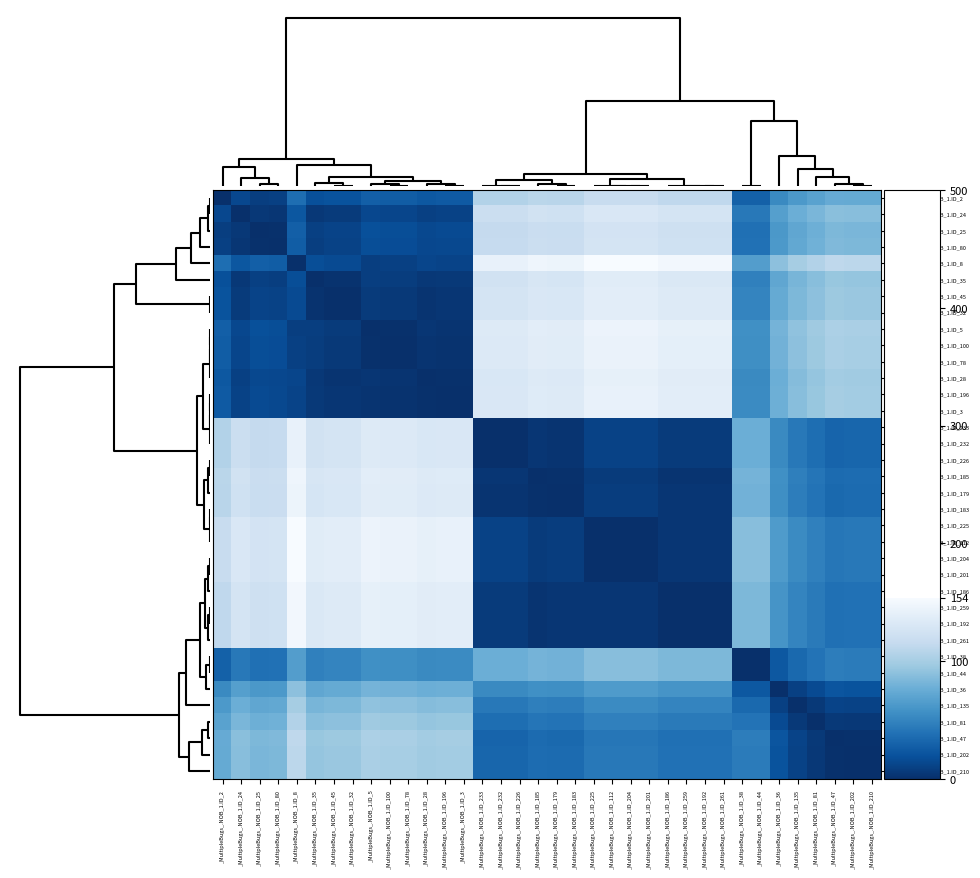

Reading right to left, what are all the values shown in this chart?

_MultipleBugs_.NOB_1.ID_2: _MultipleBugs_.NOB_1.ID_210=74	_MultipleBugs_.NOB_1.ID_202=74	_MultipleBugs_.NOB_1.ID_47=75	_MultipleBugs_.NOB_1.ID_81=69	_MultipleBugs_.NOB_1.ID_135=63	_MultipleBugs_.NOB_1.ID_36=53	_MultipleBugs_.NOB_1.ID_44=29	_MultipleBugs_.NOB_1.ID_38=29	_MultipleBugs_.NOB_1.ID_261=113	_MultipleBugs_.NOB_1.ID_192=113	_MultipleBugs_.NOB_1.ID_259=113	_MultipleBugs_.NOB_1.ID_186=113	_MultipleBugs_.NOB_1.ID_201=117	_MultipleBugs_.NOB_1.ID_204=117	_MultipleBugs_.NOB_1.ID_112=117	_MultipleBugs_.NOB_1.ID_225=117	_MultipleBugs_.NOB_1.ID_183=109	_MultipleBugs_.NOB_1.ID_179=109	_MultipleBugs_.NOB_1.ID_185=110	_MultipleBugs_.NOB_1.ID_226=106	_MultipleBugs_.NOB_1.ID_232=106	_MultipleBugs_.NOB_1.ID_233=106	_MultipleBugs_.NOB_1.ID_3=25	_MultipleBugs_.NOB_1.ID_196=25	_MultipleBugs_.NOB_1.ID_28=24	_MultipleBugs_.NOB_1.ID_78=27	_MultipleBugs_.NOB_1.ID_100=27	_MultipleBugs_.NOB_1.ID_5=28	_MultipleBugs_.NOB_1.ID_32=21	_MultipleBugs_.NOB_1.ID_45=21	_MultipleBugs_.NOB_1.ID_35=19	_MultipleBugs_.NOB_1.ID_8=37	_MultipleBugs_.NOB_1.ID_80=10	_MultipleBugs_.NOB_1.ID_25=9	_MultipleBugs_.NOB_1.ID_24=14	_MultipleBugs_.NOB_1.ID_2=0
_MultipleBugs_.NOB_1.ID_24: _MultipleBugs_.NOB_1.ID_210=88	_MultipleBugs_.NOB_1.ID_202=88	_MultipleBugs_.NOB_1.ID_47=89	_MultipleBugs_.NOB_1.ID_81=83	_MultipleBugs_.NOB_1.ID_135=77	_MultipleBugs_.NOB_1.ID_36=67	_MultipleBugs_.NOB_1.ID_44=43	_MultipleBugs_.NOB_1.ID_38=43	_MultipleBugs_.NOB_1.ID_261=127	_MultipleBugs_.NOB_1.ID_192=127	_MultipleBugs_.NOB_1.ID_259=127	_MultipleBugs_.NOB_1.ID_186=127	_MultipleBugs_.NOB_1.ID_201=131	_MultipleBugs_.NOB_1.ID_204=131	_MultipleBugs_.NOB_1.ID_112=131	_MultipleBugs_.NOB_1.ID_225=131	_MultipleBugs_.NOB_1.ID_183=123	_MultipleBugs_.NOB_1.ID_179=123	_MultipleBugs_.NOB_1.ID_185=124	_MultipleBugs_.NOB_1.ID_226=120	_MultipleBugs_.NOB_1.ID_232=120	_MultipleBugs_.NOB_1.ID_233=120	_MultipleBugs_.NOB_1.ID_3=11	_MultipleBugs_.NOB_1.ID_196=11	_MultipleBugs_.NOB_1.ID_28=10	_MultipleBugs_.NOB_1.ID_78=13	_MultipleBugs_.NOB_1.ID_100=13	_MultipleBugs_.NOB_1.ID_5=14	_MultipleBugs_.NOB_1.ID_32=7	_MultipleBugs_.NOB_1.ID_45=7	_MultipleBugs_.NOB_1.ID_35=5	_MultipleBugs_.NOB_1.ID_8=23	_MultipleBugs_.NOB_1.ID_80=4	_MultipleBugs_.NOB_1.ID_25=5	_MultipleBugs_.NOB_1.ID_24=0	_MultipleBugs_.NOB_1.ID_2=14
_MultipleBugs_.NOB_1.ID_25: _MultipleBugs_.NOB_1.ID_210=83	_MultipleBugs_.NOB_1.ID_202=83	_MultipleBugs_.NOB_1.ID_47=84	_MultipleBugs_.NOB_1.ID_81=78	_MultipleBugs_.NOB_1.ID_135=72	_MultipleBugs_.NOB_1.ID_36=62	_MultipleBugs_.NOB_1.ID_44=38	_MultipleBugs_.NOB_1.ID_38=38	_MultipleBugs_.NOB_1.ID_261=122	_MultipleBugs_.NOB_1.ID_192=122	_MultipleBugs_.NOB_1.ID_259=122	_MultipleBugs_.NOB_1.ID_186=122	_MultipleBugs_.NOB_1.ID_201=126	_MultipleBugs_.NOB_1.ID_204=126	_MultipleBugs_.NOB_1.ID_112=126	_MultipleBugs_.NOB_1.ID_225=126	_MultipleBugs_.NOB_1.ID_183=118	_MultipleBugs_.NOB_1.ID_179=118	_MultipleBugs_.NOB_1.ID_185=119	_MultipleBugs_.NOB_1.ID_226=115	_MultipleBugs_.NOB_1.ID_232=115	_MultipleBugs_.NOB_1.ID_233=115	_MultipleBugs_.NOB_1.ID_3=16	_MultipleBugs_.NOB_1.ID_196=16	_MultipleBugs_.NOB_1.ID_28=15	_MultipleBugs_.NOB_1.ID_78=18	_MultipleBugs_.NOB_1.ID_100=18	_MultipleBugs_.NOB_1.ID_5=19	_MultipleBugs_.NOB_1.ID_32=12	_MultipleBugs_.NOB_1.ID_45=12	_MultipleBugs_.NOB_1.ID_35=10	_MultipleBugs_.NOB_1.ID_8=28	_MultipleBugs_.NOB_1.ID_80=1	_MultipleBugs_.NOB_1.ID_25=0	_MultipleBugs_.NOB_1.ID_24=5	_MultipleBugs_.NOB_1.ID_2=9
_MultipleBugs_.NOB_1.ID_80: _MultipleBugs_.NOB_1.ID_210=84	_MultipleBugs_.NOB_1.ID_202=84	_MultipleBugs_.NOB_1.ID_47=85	_MultipleBugs_.NOB_1.ID_81=79	_MultipleBugs_.NOB_1.ID_135=73	_MultipleBugs_.NOB_1.ID_36=63	_MultipleBugs_.NOB_1.ID_44=39	_MultipleBugs_.NOB_1.ID_38=39	_MultipleBugs_.NOB_1.ID_261=123	_MultipleBugs_.NOB_1.ID_192=123	_MultipleBugs_.NOB_1.ID_259=123	_MultipleBugs_.NOB_1.ID_186=123	_MultipleBugs_.NOB_1.ID_201=127	_MultipleBugs_.NOB_1.ID_204=127	_MultipleBugs_.NOB_1.ID_112=127	_MultipleBugs_.NOB_1.ID_225=127	_MultipleBugs_.NOB_1.ID_183=119	_MultipleBugs_.NOB_1.ID_179=119	_MultipleBugs_.NOB_1.ID_185=120	_MultipleBugs_.NOB_1.ID_226=116	_MultipleBugs_.NOB_1.ID_232=116	_MultipleBugs_.NOB_1.ID_233=116	_MultipleBugs_.NOB_1.ID_3=15	_MultipleBugs_.NOB_1.ID_196=15	_MultipleBugs_.NOB_1.ID_28=14	_MultipleBugs_.NOB_1.ID_78=17	_MultipleBugs_.NOB_1.ID_100=17	_MultipleBugs_.NOB_1.ID_5=18	_MultipleBugs_.NOB_1.ID_32=11	_MultipleBugs_.NOB_1.ID_45=11	_MultipleBugs_.NOB_1.ID_35=9	_MultipleBugs_.NOB_1.ID_8=27	_MultipleBugs_.NOB_1.ID_80=0	_MultipleBugs_.NOB_1.ID_25=1	_MultipleBugs_.NOB_1.ID_24=4	_MultipleBugs_.NOB_1.ID_2=10
_MultipleBugs_.NOB_1.ID_8: _MultipleBugs_.NOB_1.ID_210=111	_MultipleBugs_.NOB_1.ID_202=111	_MultipleBugs_.NOB_1.ID_47=112	_MultipleBugs_.NOB_1.ID_81=106	_MultipleBugs_.NOB_1.ID_135=100	_MultipleBugs_.NOB_1.ID_36=90	_MultipleBugs_.NOB_1.ID_44=66	_MultipleBugs_.NOB_1.ID_38=66	_MultipleBugs_.NOB_1.ID_261=150	_MultipleBugs_.NOB_1.ID_192=150	_MultipleBugs_.NOB_1.ID_259=150	_MultipleBugs_.NOB_1.ID_186=150	_MultipleBugs_.NOB_1.ID_201=154	_MultipleBugs_.NOB_1.ID_204=154	_MultipleBugs_.NOB_1.ID_112=154	_MultipleBugs_.NOB_1.ID_225=154	_MultipleBugs_.NOB_1.ID_183=146	_MultipleBugs_.NOB_1.ID_179=146	_MultipleBugs_.NOB_1.ID_185=147	_MultipleBugs_.NOB_1.ID_226=143	_MultipleBugs_.NOB_1.ID_232=143	_MultipleBugs_.NOB_1.ID_233=143	_MultipleBugs_.NOB_1.ID_3=12	_MultipleBugs_.NOB_1.ID_196=12	_MultipleBugs_.NOB_1.ID_28=13	_MultipleBugs_.NOB_1.ID_78=10	_MultipleBugs_.NOB_1.ID_100=10	_MultipleBugs_.NOB_1.ID_5=9	_MultipleBugs_.NOB_1.ID_32=16	_MultipleBugs_.NOB_1.ID_45=16	_MultipleBugs_.NOB_1.ID_35=18	_MultipleBugs_.NOB_1.ID_8=0	_MultipleBugs_.NOB_1.ID_80=27	_MultipleBugs_.NOB_1.ID_25=28	_MultipleBugs_.NOB_1.ID_24=23	_MultipleBugs_.NOB_1.ID_2=37
_MultipleBugs_.NOB_1.ID_35: _MultipleBugs_.NOB_1.ID_210=93	_MultipleBugs_.NOB_1.ID_202=93	_MultipleBugs_.NOB_1.ID_47=94	_MultipleBugs_.NOB_1.ID_81=88	_MultipleBugs_.NOB_1.ID_135=82	_MultipleBugs_.NOB_1.ID_36=72	_MultipleBugs_.NOB_1.ID_44=48	_MultipleBugs_.NOB_1.ID_38=48	_MultipleBugs_.NOB_1.ID_261=132	_MultipleBugs_.NOB_1.ID_192=132	_MultipleBugs_.NOB_1.ID_259=132	_MultipleBugs_.NOB_1.ID_186=132	_MultipleBugs_.NOB_1.ID_201=136	_MultipleBugs_.NOB_1.ID_204=136	_MultipleBugs_.NOB_1.ID_112=136	_MultipleBugs_.NOB_1.ID_225=136	_MultipleBugs_.NOB_1.ID_183=128	_MultipleBugs_.NOB_1.ID_179=128	_MultipleBugs_.NOB_1.ID_185=129	_MultipleBugs_.NOB_1.ID_226=125	_MultipleBugs_.NOB_1.ID_232=125	_MultipleBugs_.NOB_1.ID_233=125	_MultipleBugs_.NOB_1.ID_3=6	_MultipleBugs_.NOB_1.ID_196=6	_MultipleBugs_.NOB_1.ID_28=5	_MultipleBugs_.NOB_1.ID_78=8	_MultipleBugs_.NOB_1.ID_100=8	_MultipleBugs_.NOB_1.ID_5=9	_MultipleBugs_.NOB_1.ID_32=2	_MultipleBugs_.NOB_1.ID_45=2	_MultipleBugs_.NOB_1.ID_35=0	_MultipleBugs_.NOB_1.ID_8=18	_MultipleBugs_.NOB_1.ID_80=9	_MultipleBugs_.NOB_1.ID_25=10	_MultipleBugs_.NOB_1.ID_24=5	_MultipleBugs_.NOB_1.ID_2=19
_MultipleBugs_.NOB_1.ID_45: _MultipleBugs_.NOB_1.ID_210=95	_MultipleBugs_.NOB_1.ID_202=95	_MultipleBugs_.NOB_1.ID_47=96	_MultipleBugs_.NOB_1.ID_81=90	_MultipleBugs_.NOB_1.ID_135=84	_MultipleBugs_.NOB_1.ID_36=74	_MultipleBugs_.NOB_1.ID_44=50	_MultipleBugs_.NOB_1.ID_38=50	_MultipleBugs_.NOB_1.ID_261=134	_MultipleBugs_.NOB_1.ID_192=134	_MultipleBugs_.NOB_1.ID_259=134	_MultipleBugs_.NOB_1.ID_186=134	_MultipleBugs_.NOB_1.ID_201=138	_MultipleBugs_.NOB_1.ID_204=138	_MultipleBugs_.NOB_1.ID_112=138	_MultipleBugs_.NOB_1.ID_225=138	_MultipleBugs_.NOB_1.ID_183=130	_MultipleBugs_.NOB_1.ID_179=130	_MultipleBugs_.NOB_1.ID_185=131	_MultipleBugs_.NOB_1.ID_226=127	_MultipleBugs_.NOB_1.ID_232=127	_MultipleBugs_.NOB_1.ID_233=127	_MultipleBugs_.NOB_1.ID_3=4	_MultipleBugs_.NOB_1.ID_196=4	_MultipleBugs_.NOB_1.ID_28=3	_MultipleBugs_.NOB_1.ID_78=6	_MultipleBugs_.NOB_1.ID_100=6	_MultipleBugs_.NOB_1.ID_5=7	_MultipleBugs_.NOB_1.ID_32=0	_MultipleBugs_.NOB_1.ID_45=0	_MultipleBugs_.NOB_1.ID_35=2	_MultipleBugs_.NOB_1.ID_8=16	_MultipleBugs_.NOB_1.ID_80=11	_MultipleBugs_.NOB_1.ID_25=12	_MultipleBugs_.NOB_1.ID_24=7	_MultipleBugs_.NOB_1.ID_2=21
_MultipleBugs_.NOB_1.ID_32: _MultipleBugs_.NOB_1.ID_210=95	_MultipleBugs_.NOB_1.ID_202=95	_MultipleBugs_.NOB_1.ID_47=96	_MultipleBugs_.NOB_1.ID_81=90	_MultipleBugs_.NOB_1.ID_135=84	_MultipleBugs_.NOB_1.ID_36=74	_MultipleBugs_.NOB_1.ID_44=50	_MultipleBugs_.NOB_1.ID_38=50	_MultipleBugs_.NOB_1.ID_261=134	_MultipleBugs_.NOB_1.ID_192=134	_MultipleBugs_.NOB_1.ID_259=134	_MultipleBugs_.NOB_1.ID_186=134	_MultipleBugs_.NOB_1.ID_201=138	_MultipleBugs_.NOB_1.ID_204=138	_MultipleBugs_.NOB_1.ID_112=138	_MultipleBugs_.NOB_1.ID_225=138	_MultipleBugs_.NOB_1.ID_183=130	_MultipleBugs_.NOB_1.ID_179=130	_MultipleBugs_.NOB_1.ID_185=131	_MultipleBugs_.NOB_1.ID_226=127	_MultipleBugs_.NOB_1.ID_232=127	_MultipleBugs_.NOB_1.ID_233=127	_MultipleBugs_.NOB_1.ID_3=4	_MultipleBugs_.NOB_1.ID_196=4	_MultipleBugs_.NOB_1.ID_28=3	_MultipleBugs_.NOB_1.ID_78=6	_MultipleBugs_.NOB_1.ID_100=6	_MultipleBugs_.NOB_1.ID_5=7	_MultipleBugs_.NOB_1.ID_32=0	_MultipleBugs_.NOB_1.ID_45=0	_MultipleBugs_.NOB_1.ID_35=2	_MultipleBugs_.NOB_1.ID_8=16	_MultipleBugs_.NOB_1.ID_80=11	_MultipleBugs_.NOB_1.ID_25=12	_MultipleBugs_.NOB_1.ID_24=7	_MultipleBugs_.NOB_1.ID_2=21
_MultipleBugs_.NOB_1.ID_5: _MultipleBugs_.NOB_1.ID_210=102	_MultipleBugs_.NOB_1.ID_202=102	_MultipleBugs_.NOB_1.ID_47=103	_MultipleBugs_.NOB_1.ID_81=97	_MultipleBugs_.NOB_1.ID_135=91	_MultipleBugs_.NOB_1.ID_36=81	_MultipleBugs_.NOB_1.ID_44=57	_MultipleBugs_.NOB_1.ID_38=57	_MultipleBugs_.NOB_1.ID_261=141	_MultipleBugs_.NOB_1.ID_192=141	_MultipleBugs_.NOB_1.ID_259=141	_MultipleBugs_.NOB_1.ID_186=141	_MultipleBugs_.NOB_1.ID_201=145	_MultipleBugs_.NOB_1.ID_204=145	_MultipleBugs_.NOB_1.ID_112=145	_MultipleBugs_.NOB_1.ID_225=145	_MultipleBugs_.NOB_1.ID_183=137	_MultipleBugs_.NOB_1.ID_179=137	_MultipleBugs_.NOB_1.ID_185=138	_MultipleBugs_.NOB_1.ID_226=134	_MultipleBugs_.NOB_1.ID_232=134	_MultipleBugs_.NOB_1.ID_233=134	_MultipleBugs_.NOB_1.ID_3=3	_MultipleBugs_.NOB_1.ID_196=3	_MultipleBugs_.NOB_1.ID_28=4	_MultipleBugs_.NOB_1.ID_78=1	_MultipleBugs_.NOB_1.ID_100=1	_MultipleBugs_.NOB_1.ID_5=0	_MultipleBugs_.NOB_1.ID_32=7	_MultipleBugs_.NOB_1.ID_45=7	_MultipleBugs_.NOB_1.ID_35=9	_MultipleBugs_.NOB_1.ID_8=9	_MultipleBugs_.NOB_1.ID_80=18	_MultipleBugs_.NOB_1.ID_25=19	_MultipleBugs_.NOB_1.ID_24=14	_MultipleBugs_.NOB_1.ID_2=28
_MultipleBugs_.NOB_1.ID_100: _MultipleBugs_.NOB_1.ID_210=101	_MultipleBugs_.NOB_1.ID_202=101	_MultipleBugs_.NOB_1.ID_47=102	_MultipleBugs_.NOB_1.ID_81=96	_MultipleBugs_.NOB_1.ID_135=90	_MultipleBugs_.NOB_1.ID_36=80	_MultipleBugs_.NOB_1.ID_44=56	_MultipleBugs_.NOB_1.ID_38=56	_MultipleBugs_.NOB_1.ID_261=140	_MultipleBugs_.NOB_1.ID_192=140	_MultipleBugs_.NOB_1.ID_259=140	_MultipleBugs_.NOB_1.ID_186=140	_MultipleBugs_.NOB_1.ID_201=144	_MultipleBugs_.NOB_1.ID_204=144	_MultipleBugs_.NOB_1.ID_112=144	_MultipleBugs_.NOB_1.ID_225=144	_MultipleBugs_.NOB_1.ID_183=136	_MultipleBugs_.NOB_1.ID_179=136	_MultipleBugs_.NOB_1.ID_185=137	_MultipleBugs_.NOB_1.ID_226=133	_MultipleBugs_.NOB_1.ID_232=133	_MultipleBugs_.NOB_1.ID_233=133	_MultipleBugs_.NOB_1.ID_3=2	_MultipleBugs_.NOB_1.ID_196=2	_MultipleBugs_.NOB_1.ID_28=3	_MultipleBugs_.NOB_1.ID_78=0	_MultipleBugs_.NOB_1.ID_100=0	_MultipleBugs_.NOB_1.ID_5=1	_MultipleBugs_.NOB_1.ID_32=6	_MultipleBugs_.NOB_1.ID_45=6	_MultipleBugs_.NOB_1.ID_35=8	_MultipleBugs_.NOB_1.ID_8=10	_MultipleBugs_.NOB_1.ID_80=17	_MultipleBugs_.NOB_1.ID_25=18	_MultipleBugs_.NOB_1.ID_24=13	_MultipleBugs_.NOB_1.ID_2=27
_MultipleBugs_.NOB_1.ID_78: _MultipleBugs_.NOB_1.ID_210=101	_MultipleBugs_.NOB_1.ID_202=101	_MultipleBugs_.NOB_1.ID_47=102	_MultipleBugs_.NOB_1.ID_81=96	_MultipleBugs_.NOB_1.ID_135=90	_MultipleBugs_.NOB_1.ID_36=80	_MultipleBugs_.NOB_1.ID_44=56	_MultipleBugs_.NOB_1.ID_38=56	_MultipleBugs_.NOB_1.ID_261=140	_MultipleBugs_.NOB_1.ID_192=140	_MultipleBugs_.NOB_1.ID_259=140	_MultipleBugs_.NOB_1.ID_186=140	_MultipleBugs_.NOB_1.ID_201=144	_MultipleBugs_.NOB_1.ID_204=144	_MultipleBugs_.NOB_1.ID_112=144	_MultipleBugs_.NOB_1.ID_225=144	_MultipleBugs_.NOB_1.ID_183=136	_MultipleBugs_.NOB_1.ID_179=136	_MultipleBugs_.NOB_1.ID_185=137	_MultipleBugs_.NOB_1.ID_226=133	_MultipleBugs_.NOB_1.ID_232=133	_MultipleBugs_.NOB_1.ID_233=133	_MultipleBugs_.NOB_1.ID_3=2	_MultipleBugs_.NOB_1.ID_196=2	_MultipleBugs_.NOB_1.ID_28=3	_MultipleBugs_.NOB_1.ID_78=0	_MultipleBugs_.NOB_1.ID_100=0	_MultipleBugs_.NOB_1.ID_5=1	_MultipleBugs_.NOB_1.ID_32=6	_MultipleBugs_.NOB_1.ID_45=6	_MultipleBugs_.NOB_1.ID_35=8	_MultipleBugs_.NOB_1.ID_8=10	_MultipleBugs_.NOB_1.ID_80=17	_MultipleBugs_.NOB_1.ID_25=18	_MultipleBugs_.NOB_1.ID_24=13	_MultipleBugs_.NOB_1.ID_2=27
_MultipleBugs_.NOB_1.ID_28: _MultipleBugs_.NOB_1.ID_210=98	_MultipleBugs_.NOB_1.ID_202=98	_MultipleBugs_.NOB_1.ID_47=99	_MultipleBugs_.NOB_1.ID_81=93	_MultipleBugs_.NOB_1.ID_135=87	_MultipleBugs_.NOB_1.ID_36=77	_MultipleBugs_.NOB_1.ID_44=53	_MultipleBugs_.NOB_1.ID_38=53	_MultipleBugs_.NOB_1.ID_261=137	_MultipleBugs_.NOB_1.ID_192=137	_MultipleBugs_.NOB_1.ID_259=137	_MultipleBugs_.NOB_1.ID_186=137	_MultipleBugs_.NOB_1.ID_201=141	_MultipleBugs_.NOB_1.ID_204=141	_MultipleBugs_.NOB_1.ID_112=141	_MultipleBugs_.NOB_1.ID_225=141	_MultipleBugs_.NOB_1.ID_183=133	_MultipleBugs_.NOB_1.ID_179=133	_MultipleBugs_.NOB_1.ID_185=134	_MultipleBugs_.NOB_1.ID_226=130	_MultipleBugs_.NOB_1.ID_232=130	_MultipleBugs_.NOB_1.ID_233=130	_MultipleBugs_.NOB_1.ID_3=1	_MultipleBugs_.NOB_1.ID_196=1	_MultipleBugs_.NOB_1.ID_28=0	_MultipleBugs_.NOB_1.ID_78=3	_MultipleBugs_.NOB_1.ID_100=3	_MultipleBugs_.NOB_1.ID_5=4	_MultipleBugs_.NOB_1.ID_32=3	_MultipleBugs_.NOB_1.ID_45=3	_MultipleBugs_.NOB_1.ID_35=5	_MultipleBugs_.NOB_1.ID_8=13	_MultipleBugs_.NOB_1.ID_80=14	_MultipleBugs_.NOB_1.ID_25=15	_MultipleBugs_.NOB_1.ID_24=10	_MultipleBugs_.NOB_1.ID_2=24
_MultipleBugs_.NOB_1.ID_196: _MultipleBugs_.NOB_1.ID_210=99	_MultipleBugs_.NOB_1.ID_202=99	_MultipleBugs_.NOB_1.ID_47=100	_MultipleBugs_.NOB_1.ID_81=94	_MultipleBugs_.NOB_1.ID_135=88	_MultipleBugs_.NOB_1.ID_36=78	_MultipleBugs_.NOB_1.ID_44=54	_MultipleBugs_.NOB_1.ID_38=54	_MultipleBugs_.NOB_1.ID_261=138	_MultipleBugs_.NOB_1.ID_192=138	_MultipleBugs_.NOB_1.ID_259=138	_MultipleBugs_.NOB_1.ID_186=138	_MultipleBugs_.NOB_1.ID_201=142	_MultipleBugs_.NOB_1.ID_204=142	_MultipleBugs_.NOB_1.ID_112=142	_MultipleBugs_.NOB_1.ID_225=142	_MultipleBugs_.NOB_1.ID_183=134	_MultipleBugs_.NOB_1.ID_179=134	_MultipleBugs_.NOB_1.ID_185=135	_MultipleBugs_.NOB_1.ID_226=131	_MultipleBugs_.NOB_1.ID_232=131	_MultipleBugs_.NOB_1.ID_233=131	_MultipleBugs_.NOB_1.ID_3=0	_MultipleBugs_.NOB_1.ID_196=0	_MultipleBugs_.NOB_1.ID_28=1	_MultipleBugs_.NOB_1.ID_78=2	_MultipleBugs_.NOB_1.ID_100=2	_MultipleBugs_.NOB_1.ID_5=3	_MultipleBugs_.NOB_1.ID_32=4	_MultipleBugs_.NOB_1.ID_45=4	_MultipleBugs_.NOB_1.ID_35=6	_MultipleBugs_.NOB_1.ID_8=12	_MultipleBugs_.NOB_1.ID_80=15	_MultipleBugs_.NOB_1.ID_25=16	_MultipleBugs_.NOB_1.ID_24=11	_MultipleBugs_.NOB_1.ID_2=25
_MultipleBugs_.NOB_1.ID_3: _MultipleBugs_.NOB_1.ID_210=99	_MultipleBugs_.NOB_1.ID_202=99	_MultipleBugs_.NOB_1.ID_47=100	_MultipleBugs_.NOB_1.ID_81=94	_MultipleBugs_.NOB_1.ID_135=88	_MultipleBugs_.NOB_1.ID_36=78	_MultipleBugs_.NOB_1.ID_44=54	_MultipleBugs_.NOB_1.ID_38=54	_MultipleBugs_.NOB_1.ID_261=138	_MultipleBugs_.NOB_1.ID_192=138	_MultipleBugs_.NOB_1.ID_259=138	_MultipleBugs_.NOB_1.ID_186=138	_MultipleBugs_.NOB_1.ID_201=142	_MultipleBugs_.NOB_1.ID_204=142	_MultipleBugs_.NOB_1.ID_112=142	_MultipleBugs_.NOB_1.ID_225=142	_MultipleBugs_.NOB_1.ID_183=134	_MultipleBugs_.NOB_1.ID_179=134	_MultipleBugs_.NOB_1.ID_185=135	_MultipleBugs_.NOB_1.ID_226=131	_MultipleBugs_.NOB_1.ID_232=131	_MultipleBugs_.NOB_1.ID_233=131	_MultipleBugs_.NOB_1.ID_3=0	_MultipleBugs_.NOB_1.ID_196=0	_MultipleBugs_.NOB_1.ID_28=1	_MultipleBugs_.NOB_1.ID_78=2	_MultipleBugs_.NOB_1.ID_100=2	_MultipleBugs_.NOB_1.ID_5=3	_MultipleBugs_.NOB_1.ID_32=4	_MultipleBugs_.NOB_1.ID_45=4	_MultipleBugs_.NOB_1.ID_35=6	_MultipleBugs_.NOB_1.ID_8=12	_MultipleBugs_.NOB_1.ID_80=15	_MultipleBugs_.NOB_1.ID_25=16	_MultipleBugs_.NOB_1.ID_24=11	_MultipleBugs_.NOB_1.ID_2=25
_MultipleBugs_.NOB_1.ID_233: _MultipleBugs_.NOB_1.ID_210=32	_MultipleBugs_.NOB_1.ID_202=32	_MultipleBugs_.NOB_1.ID_47=31	_MultipleBugs_.NOB_1.ID_81=37	_MultipleBugs_.NOB_1.ID_135=43	_MultipleBugs_.NOB_1.ID_36=53	_MultipleBugs_.NOB_1.ID_44=77	_MultipleBugs_.NOB_1.ID_38=77	_MultipleBugs_.NOB_1.ID_261=7	_MultipleBugs_.NOB_1.ID_192=7	_MultipleBugs_.NOB_1.ID_259=7	_MultipleBugs_.NOB_1.ID_186=7	_MultipleBugs_.NOB_1.ID_201=11	_MultipleBugs_.NOB_1.ID_204=11	_MultipleBugs_.NOB_1.ID_112=11	_MultipleBugs_.NOB_1.ID_225=11	_MultipleBugs_.NOB_1.ID_183=3	_MultipleBugs_.NOB_1.ID_179=3	_MultipleBugs_.NOB_1.ID_185=4	_MultipleBugs_.NOB_1.ID_226=0	_MultipleBugs_.NOB_1.ID_232=0	_MultipleBugs_.NOB_1.ID_233=0	_MultipleBugs_.NOB_1.ID_3=131	_MultipleBugs_.NOB_1.ID_196=131	_MultipleBugs_.NOB_1.ID_28=130	_MultipleBugs_.NOB_1.ID_78=133	_MultipleBugs_.NOB_1.ID_100=133	_MultipleBugs_.NOB_1.ID_5=134	_MultipleBugs_.NOB_1.ID_32=127	_MultipleBugs_.NOB_1.ID_45=127	_MultipleBugs_.NOB_1.ID_35=125	_MultipleBugs_.NOB_1.ID_8=143	_MultipleBugs_.NOB_1.ID_80=116	_MultipleBugs_.NOB_1.ID_25=115	_MultipleBugs_.NOB_1.ID_24=120	_MultipleBugs_.NOB_1.ID_2=106
_MultipleBugs_.NOB_1.ID_232: _MultipleBugs_.NOB_1.ID_210=32	_MultipleBugs_.NOB_1.ID_202=32	_MultipleBugs_.NOB_1.ID_47=31	_MultipleBugs_.NOB_1.ID_81=37	_MultipleBugs_.NOB_1.ID_135=43	_MultipleBugs_.NOB_1.ID_36=53	_MultipleBugs_.NOB_1.ID_44=77	_MultipleBugs_.NOB_1.ID_38=77	_MultipleBugs_.NOB_1.ID_261=7	_MultipleBugs_.NOB_1.ID_192=7	_MultipleBugs_.NOB_1.ID_259=7	_MultipleBugs_.NOB_1.ID_186=7	_MultipleBugs_.NOB_1.ID_201=11	_MultipleBugs_.NOB_1.ID_204=11	_MultipleBugs_.NOB_1.ID_112=11	_MultipleBugs_.NOB_1.ID_225=11	_MultipleBugs_.NOB_1.ID_183=3	_MultipleBugs_.NOB_1.ID_179=3	_MultipleBugs_.NOB_1.ID_185=4	_MultipleBugs_.NOB_1.ID_226=0	_MultipleBugs_.NOB_1.ID_232=0	_MultipleBugs_.NOB_1.ID_233=0	_MultipleBugs_.NOB_1.ID_3=131	_MultipleBugs_.NOB_1.ID_196=131	_MultipleBugs_.NOB_1.ID_28=130	_MultipleBugs_.NOB_1.ID_78=133	_MultipleBugs_.NOB_1.ID_100=133	_MultipleBugs_.NOB_1.ID_5=134	_MultipleBugs_.NOB_1.ID_32=127	_MultipleBugs_.NOB_1.ID_45=127	_MultipleBugs_.NOB_1.ID_35=125	_MultipleBugs_.NOB_1.ID_8=143	_MultipleBugs_.NOB_1.ID_80=116	_MultipleBugs_.NOB_1.ID_25=115	_MultipleBugs_.NOB_1.ID_24=120	_MultipleBugs_.NOB_1.ID_2=106
_MultipleBugs_.NOB_1.ID_226: _MultipleBugs_.NOB_1.ID_210=32	_MultipleBugs_.NOB_1.ID_202=32	_MultipleBugs_.NOB_1.ID_47=31	_MultipleBugs_.NOB_1.ID_81=37	_MultipleBugs_.NOB_1.ID_135=43	_MultipleBugs_.NOB_1.ID_36=53	_MultipleBugs_.NOB_1.ID_44=77	_MultipleBugs_.NOB_1.ID_38=77	_MultipleBugs_.NOB_1.ID_261=7	_MultipleBugs_.NOB_1.ID_192=7	_MultipleBugs_.NOB_1.ID_259=7	_MultipleBugs_.NOB_1.ID_186=7	_MultipleBugs_.NOB_1.ID_201=11	_MultipleBugs_.NOB_1.ID_204=11	_MultipleBugs_.NOB_1.ID_112=11	_MultipleBugs_.NOB_1.ID_225=11	_MultipleBugs_.NOB_1.ID_183=3	_MultipleBugs_.NOB_1.ID_179=3	_MultipleBugs_.NOB_1.ID_185=4	_MultipleBugs_.NOB_1.ID_226=0	_MultipleBugs_.NOB_1.ID_232=0	_MultipleBugs_.NOB_1.ID_233=0	_MultipleBugs_.NOB_1.ID_3=131	_MultipleBugs_.NOB_1.ID_196=131	_MultipleBugs_.NOB_1.ID_28=130	_MultipleBugs_.NOB_1.ID_78=133	_MultipleBugs_.NOB_1.ID_100=133	_MultipleBugs_.NOB_1.ID_5=134	_MultipleBugs_.NOB_1.ID_32=127	_MultipleBugs_.NOB_1.ID_45=127	_MultipleBugs_.NOB_1.ID_35=125	_MultipleBugs_.NOB_1.ID_8=143	_MultipleBugs_.NOB_1.ID_80=116	_MultipleBugs_.NOB_1.ID_25=115	_MultipleBugs_.NOB_1.ID_24=120	_MultipleBugs_.NOB_1.ID_2=106
_MultipleBugs_.NOB_1.ID_185: _MultipleBugs_.NOB_1.ID_210=36	_MultipleBugs_.NOB_1.ID_202=36	_MultipleBugs_.NOB_1.ID_47=35	_MultipleBugs_.NOB_1.ID_81=41	_MultipleBugs_.NOB_1.ID_135=47	_MultipleBugs_.NOB_1.ID_36=57	_MultipleBugs_.NOB_1.ID_44=81	_MultipleBugs_.NOB_1.ID_38=81	_MultipleBugs_.NOB_1.ID_261=3	_MultipleBugs_.NOB_1.ID_192=3	_MultipleBugs_.NOB_1.ID_259=3	_MultipleBugs_.NOB_1.ID_186=3	_MultipleBugs_.NOB_1.ID_201=7	_MultipleBugs_.NOB_1.ID_204=7	_MultipleBugs_.NOB_1.ID_112=7	_MultipleBugs_.NOB_1.ID_225=7	_MultipleBugs_.NOB_1.ID_183=1	_MultipleBugs_.NOB_1.ID_179=1	_MultipleBugs_.NOB_1.ID_185=0	_MultipleBugs_.NOB_1.ID_226=4	_MultipleBugs_.NOB_1.ID_232=4	_MultipleBugs_.NOB_1.ID_233=4	_MultipleBugs_.NOB_1.ID_3=135	_MultipleBugs_.NOB_1.ID_196=135	_MultipleBugs_.NOB_1.ID_28=134	_MultipleBugs_.NOB_1.ID_78=137	_MultipleBugs_.NOB_1.ID_100=137	_MultipleBugs_.NOB_1.ID_5=138	_MultipleBugs_.NOB_1.ID_32=131	_MultipleBugs_.NOB_1.ID_45=131	_MultipleBugs_.NOB_1.ID_35=129	_MultipleBugs_.NOB_1.ID_8=147	_MultipleBugs_.NOB_1.ID_80=120	_MultipleBugs_.NOB_1.ID_25=119	_MultipleBugs_.NOB_1.ID_24=124	_MultipleBugs_.NOB_1.ID_2=110
_MultipleBugs_.NOB_1.ID_179: _MultipleBugs_.NOB_1.ID_210=35	_MultipleBugs_.NOB_1.ID_202=35	_MultipleBugs_.NOB_1.ID_47=34	_MultipleBugs_.NOB_1.ID_81=40	_MultipleBugs_.NOB_1.ID_135=46	_MultipleBugs_.NOB_1.ID_36=56	_MultipleBugs_.NOB_1.ID_44=80	_MultipleBugs_.NOB_1.ID_38=80	_MultipleBugs_.NOB_1.ID_261=4	_MultipleBugs_.NOB_1.ID_192=4	_MultipleBugs_.NOB_1.ID_259=4	_MultipleBugs_.NOB_1.ID_186=4	_MultipleBugs_.NOB_1.ID_201=8	_MultipleBugs_.NOB_1.ID_204=8	_MultipleBugs_.NOB_1.ID_112=8	_MultipleBugs_.NOB_1.ID_225=8	_MultipleBugs_.NOB_1.ID_183=0	_MultipleBugs_.NOB_1.ID_179=0	_MultipleBugs_.NOB_1.ID_185=1	_MultipleBugs_.NOB_1.ID_226=3	_MultipleBugs_.NOB_1.ID_232=3	_MultipleBugs_.NOB_1.ID_233=3	_MultipleBugs_.NOB_1.ID_3=134	_MultipleBugs_.NOB_1.ID_196=134	_MultipleBugs_.NOB_1.ID_28=133	_MultipleBugs_.NOB_1.ID_78=136	_MultipleBugs_.NOB_1.ID_100=136	_MultipleBugs_.NOB_1.ID_5=137	_MultipleBugs_.NOB_1.ID_32=130	_MultipleBugs_.NOB_1.ID_45=130	_MultipleBugs_.NOB_1.ID_35=128	_MultipleBugs_.NOB_1.ID_8=146	_MultipleBugs_.NOB_1.ID_80=119	_MultipleBugs_.NOB_1.ID_25=118	_MultipleBugs_.NOB_1.ID_24=123	_MultipleBugs_.NOB_1.ID_2=109
_MultipleBugs_.NOB_1.ID_183: _MultipleBugs_.NOB_1.ID_210=35	_MultipleBugs_.NOB_1.ID_202=35	_MultipleBugs_.NOB_1.ID_47=34	_MultipleBugs_.NOB_1.ID_81=40	_MultipleBugs_.NOB_1.ID_135=46	_MultipleBugs_.NOB_1.ID_36=56	_MultipleBugs_.NOB_1.ID_44=80	_MultipleBugs_.NOB_1.ID_38=80	_MultipleBugs_.NOB_1.ID_261=4	_MultipleBugs_.NOB_1.ID_192=4	_MultipleBugs_.NOB_1.ID_259=4	_MultipleBugs_.NOB_1.ID_186=4	_MultipleBugs_.NOB_1.ID_201=8	_MultipleBugs_.NOB_1.ID_204=8	_MultipleBugs_.NOB_1.ID_112=8	_MultipleBugs_.NOB_1.ID_225=8	_MultipleBugs_.NOB_1.ID_183=0	_MultipleBugs_.NOB_1.ID_179=0	_MultipleBugs_.NOB_1.ID_185=1	_MultipleBugs_.NOB_1.ID_226=3	_MultipleBugs_.NOB_1.ID_232=3	_MultipleBugs_.NOB_1.ID_233=3	_MultipleBugs_.NOB_1.ID_3=134	_MultipleBugs_.NOB_1.ID_196=134	_MultipleBugs_.NOB_1.ID_28=133	_MultipleBugs_.NOB_1.ID_78=136	_MultipleBugs_.NOB_1.ID_100=136	_MultipleBugs_.NOB_1.ID_5=137	_MultipleBugs_.NOB_1.ID_32=130	_MultipleBugs_.NOB_1.ID_45=130	_MultipleBugs_.NOB_1.ID_35=128	_MultipleBugs_.NOB_1.ID_8=146	_MultipleBugs_.NOB_1.ID_80=119	_MultipleBugs_.NOB_1.ID_25=118	_MultipleBugs_.NOB_1.ID_24=123	_MultipleBugs_.NOB_1.ID_2=109
_MultipleBugs_.NOB_1.ID_225: _MultipleBugs_.NOB_1.ID_210=43	_MultipleBugs_.NOB_1.ID_202=43	_MultipleBugs_.NOB_1.ID_47=42	_MultipleBugs_.NOB_1.ID_81=48	_MultipleBugs_.NOB_1.ID_135=54	_MultipleBugs_.NOB_1.ID_36=64	_MultipleBugs_.NOB_1.ID_44=88	_MultipleBugs_.NOB_1.ID_38=88	_MultipleBugs_.NOB_1.ID_261=4	_MultipleBugs_.NOB_1.ID_192=4	_MultipleBugs_.NOB_1.ID_259=4	_MultipleBugs_.NOB_1.ID_186=4	_MultipleBugs_.NOB_1.ID_201=0	_MultipleBugs_.NOB_1.ID_204=0	_MultipleBugs_.NOB_1.ID_112=0	_MultipleBugs_.NOB_1.ID_225=0	_MultipleBugs_.NOB_1.ID_183=8	_MultipleBugs_.NOB_1.ID_179=8	_MultipleBugs_.NOB_1.ID_185=7	_MultipleBugs_.NOB_1.ID_226=11	_MultipleBugs_.NOB_1.ID_232=11	_MultipleBugs_.NOB_1.ID_233=11	_MultipleBugs_.NOB_1.ID_3=142	_MultipleBugs_.NOB_1.ID_196=142	_MultipleBugs_.NOB_1.ID_28=141	_MultipleBugs_.NOB_1.ID_78=144	_MultipleBugs_.NOB_1.ID_100=144	_MultipleBugs_.NOB_1.ID_5=145	_MultipleBugs_.NOB_1.ID_32=138	_MultipleBugs_.NOB_1.ID_45=138	_MultipleBugs_.NOB_1.ID_35=136	_MultipleBugs_.NOB_1.ID_8=154	_MultipleBugs_.NOB_1.ID_80=127	_MultipleBugs_.NOB_1.ID_25=126	_MultipleBugs_.NOB_1.ID_24=131	_MultipleBugs_.NOB_1.ID_2=117
_MultipleBugs_.NOB_1.ID_112: _MultipleBugs_.NOB_1.ID_210=43	_MultipleBugs_.NOB_1.ID_202=43	_MultipleBugs_.NOB_1.ID_47=42	_MultipleBugs_.NOB_1.ID_81=48	_MultipleBugs_.NOB_1.ID_135=54	_MultipleBugs_.NOB_1.ID_36=64	_MultipleBugs_.NOB_1.ID_44=88	_MultipleBugs_.NOB_1.ID_38=88	_MultipleBugs_.NOB_1.ID_261=4	_MultipleBugs_.NOB_1.ID_192=4	_MultipleBugs_.NOB_1.ID_259=4	_MultipleBugs_.NOB_1.ID_186=4	_MultipleBugs_.NOB_1.ID_201=0	_MultipleBugs_.NOB_1.ID_204=0	_MultipleBugs_.NOB_1.ID_112=0	_MultipleBugs_.NOB_1.ID_225=0	_MultipleBugs_.NOB_1.ID_183=8	_MultipleBugs_.NOB_1.ID_179=8	_MultipleBugs_.NOB_1.ID_185=7	_MultipleBugs_.NOB_1.ID_226=11	_MultipleBugs_.NOB_1.ID_232=11	_MultipleBugs_.NOB_1.ID_233=11	_MultipleBugs_.NOB_1.ID_3=142	_MultipleBugs_.NOB_1.ID_196=142	_MultipleBugs_.NOB_1.ID_28=141	_MultipleBugs_.NOB_1.ID_78=144	_MultipleBugs_.NOB_1.ID_100=144	_MultipleBugs_.NOB_1.ID_5=145	_MultipleBugs_.NOB_1.ID_32=138	_MultipleBugs_.NOB_1.ID_45=138	_MultipleBugs_.NOB_1.ID_35=136	_MultipleBugs_.NOB_1.ID_8=154	_MultipleBugs_.NOB_1.ID_80=127	_MultipleBugs_.NOB_1.ID_25=126	_MultipleBugs_.NOB_1.ID_24=131	_MultipleBugs_.NOB_1.ID_2=117
_MultipleBugs_.NOB_1.ID_204: _MultipleBugs_.NOB_1.ID_210=43	_MultipleBugs_.NOB_1.ID_202=43	_MultipleBugs_.NOB_1.ID_47=42	_MultipleBugs_.NOB_1.ID_81=48	_MultipleBugs_.NOB_1.ID_135=54	_MultipleBugs_.NOB_1.ID_36=64	_MultipleBugs_.NOB_1.ID_44=88	_MultipleBugs_.NOB_1.ID_38=88	_MultipleBugs_.NOB_1.ID_261=4	_MultipleBugs_.NOB_1.ID_192=4	_MultipleBugs_.NOB_1.ID_259=4	_MultipleBugs_.NOB_1.ID_186=4	_MultipleBugs_.NOB_1.ID_201=0	_MultipleBugs_.NOB_1.ID_204=0	_MultipleBugs_.NOB_1.ID_112=0	_MultipleBugs_.NOB_1.ID_225=0	_MultipleBugs_.NOB_1.ID_183=8	_MultipleBugs_.NOB_1.ID_179=8	_MultipleBugs_.NOB_1.ID_185=7	_MultipleBugs_.NOB_1.ID_226=11	_MultipleBugs_.NOB_1.ID_232=11	_MultipleBugs_.NOB_1.ID_233=11	_MultipleBugs_.NOB_1.ID_3=142	_MultipleBugs_.NOB_1.ID_196=142	_MultipleBugs_.NOB_1.ID_28=141	_MultipleBugs_.NOB_1.ID_78=144	_MultipleBugs_.NOB_1.ID_100=144	_MultipleBugs_.NOB_1.ID_5=145	_MultipleBugs_.NOB_1.ID_32=138	_MultipleBugs_.NOB_1.ID_45=138	_MultipleBugs_.NOB_1.ID_35=136	_MultipleBugs_.NOB_1.ID_8=154	_MultipleBugs_.NOB_1.ID_80=127	_MultipleBugs_.NOB_1.ID_25=126	_MultipleBugs_.NOB_1.ID_24=131	_MultipleBugs_.NOB_1.ID_2=117
_MultipleBugs_.NOB_1.ID_201: _MultipleBugs_.NOB_1.ID_210=43	_MultipleBugs_.NOB_1.ID_202=43	_MultipleBugs_.NOB_1.ID_47=42	_MultipleBugs_.NOB_1.ID_81=48	_MultipleBugs_.NOB_1.ID_135=54	_MultipleBugs_.NOB_1.ID_36=64	_MultipleBugs_.NOB_1.ID_44=88	_MultipleBugs_.NOB_1.ID_38=88	_MultipleBugs_.NOB_1.ID_261=4	_MultipleBugs_.NOB_1.ID_192=4	_MultipleBugs_.NOB_1.ID_259=4	_MultipleBugs_.NOB_1.ID_186=4	_MultipleBugs_.NOB_1.ID_201=0	_MultipleBugs_.NOB_1.ID_204=0	_MultipleBugs_.NOB_1.ID_112=0	_MultipleBugs_.NOB_1.ID_225=0	_MultipleBugs_.NOB_1.ID_183=8	_MultipleBugs_.NOB_1.ID_179=8	_MultipleBugs_.NOB_1.ID_185=7	_MultipleBugs_.NOB_1.ID_226=11	_MultipleBugs_.NOB_1.ID_232=11	_MultipleBugs_.NOB_1.ID_233=11	_MultipleBugs_.NOB_1.ID_3=142	_MultipleBugs_.NOB_1.ID_196=142	_MultipleBugs_.NOB_1.ID_28=141	_MultipleBugs_.NOB_1.ID_78=144	_MultipleBugs_.NOB_1.ID_100=144	_MultipleBugs_.NOB_1.ID_5=145	_MultipleBugs_.NOB_1.ID_32=138	_MultipleBugs_.NOB_1.ID_45=138	_MultipleBugs_.NOB_1.ID_35=136	_MultipleBugs_.NOB_1.ID_8=154	_MultipleBugs_.NOB_1.ID_80=127	_MultipleBugs_.NOB_1.ID_25=126	_MultipleBugs_.NOB_1.ID_24=131	_MultipleBugs_.NOB_1.ID_2=117
_MultipleBugs_.NOB_1.ID_186: _MultipleBugs_.NOB_1.ID_210=39	_MultipleBugs_.NOB_1.ID_202=39	_MultipleBugs_.NOB_1.ID_47=38	_MultipleBugs_.NOB_1.ID_81=44	_MultipleBugs_.NOB_1.ID_135=50	_MultipleBugs_.NOB_1.ID_36=60	_MultipleBugs_.NOB_1.ID_44=84	_MultipleBugs_.NOB_1.ID_38=84	_MultipleBugs_.NOB_1.ID_261=0	_MultipleBugs_.NOB_1.ID_192=0	_MultipleBugs_.NOB_1.ID_259=0	_MultipleBugs_.NOB_1.ID_186=0	_MultipleBugs_.NOB_1.ID_201=4	_MultipleBugs_.NOB_1.ID_204=4	_MultipleBugs_.NOB_1.ID_112=4	_MultipleBugs_.NOB_1.ID_225=4	_MultipleBugs_.NOB_1.ID_183=4	_MultipleBugs_.NOB_1.ID_179=4	_MultipleBugs_.NOB_1.ID_185=3	_MultipleBugs_.NOB_1.ID_226=7	_MultipleBugs_.NOB_1.ID_232=7	_MultipleBugs_.NOB_1.ID_233=7	_MultipleBugs_.NOB_1.ID_3=138	_MultipleBugs_.NOB_1.ID_196=138	_MultipleBugs_.NOB_1.ID_28=137	_MultipleBugs_.NOB_1.ID_78=140	_MultipleBugs_.NOB_1.ID_100=140	_MultipleBugs_.NOB_1.ID_5=141	_MultipleBugs_.NOB_1.ID_32=134	_MultipleBugs_.NOB_1.ID_45=134	_MultipleBugs_.NOB_1.ID_35=132	_MultipleBugs_.NOB_1.ID_8=150	_MultipleBugs_.NOB_1.ID_80=123	_MultipleBugs_.NOB_1.ID_25=122	_MultipleBugs_.NOB_1.ID_24=127	_MultipleBugs_.NOB_1.ID_2=113
_MultipleBugs_.NOB_1.ID_259: _MultipleBugs_.NOB_1.ID_210=39	_MultipleBugs_.NOB_1.ID_202=39	_MultipleBugs_.NOB_1.ID_47=38	_MultipleBugs_.NOB_1.ID_81=44	_MultipleBugs_.NOB_1.ID_135=50	_MultipleBugs_.NOB_1.ID_36=60	_MultipleBugs_.NOB_1.ID_44=84	_MultipleBugs_.NOB_1.ID_38=84	_MultipleBugs_.NOB_1.ID_261=0	_MultipleBugs_.NOB_1.ID_192=0	_MultipleBugs_.NOB_1.ID_259=0	_MultipleBugs_.NOB_1.ID_186=0	_MultipleBugs_.NOB_1.ID_201=4	_MultipleBugs_.NOB_1.ID_204=4	_MultipleBugs_.NOB_1.ID_112=4	_MultipleBugs_.NOB_1.ID_225=4	_MultipleBugs_.NOB_1.ID_183=4	_MultipleBugs_.NOB_1.ID_179=4	_MultipleBugs_.NOB_1.ID_185=3	_MultipleBugs_.NOB_1.ID_226=7	_MultipleBugs_.NOB_1.ID_232=7	_MultipleBugs_.NOB_1.ID_233=7	_MultipleBugs_.NOB_1.ID_3=138	_MultipleBugs_.NOB_1.ID_196=138	_MultipleBugs_.NOB_1.ID_28=137	_MultipleBugs_.NOB_1.ID_78=140	_MultipleBugs_.NOB_1.ID_100=140	_MultipleBugs_.NOB_1.ID_5=141	_MultipleBugs_.NOB_1.ID_32=134	_MultipleBugs_.NOB_1.ID_45=134	_MultipleBugs_.NOB_1.ID_35=132	_MultipleBugs_.NOB_1.ID_8=150	_MultipleBugs_.NOB_1.ID_80=123	_MultipleBugs_.NOB_1.ID_25=122	_MultipleBugs_.NOB_1.ID_24=127	_MultipleBugs_.NOB_1.ID_2=113
_MultipleBugs_.NOB_1.ID_192: _MultipleBugs_.NOB_1.ID_210=39	_MultipleBugs_.NOB_1.ID_202=39	_MultipleBugs_.NOB_1.ID_47=38	_MultipleBugs_.NOB_1.ID_81=44	_MultipleBugs_.NOB_1.ID_135=50	_MultipleBugs_.NOB_1.ID_36=60	_MultipleBugs_.NOB_1.ID_44=84	_MultipleBugs_.NOB_1.ID_38=84	_MultipleBugs_.NOB_1.ID_261=0	_MultipleBugs_.NOB_1.ID_192=0	_MultipleBugs_.NOB_1.ID_259=0	_MultipleBugs_.NOB_1.ID_186=0	_MultipleBugs_.NOB_1.ID_201=4	_MultipleBugs_.NOB_1.ID_204=4	_MultipleBugs_.NOB_1.ID_112=4	_MultipleBugs_.NOB_1.ID_225=4	_MultipleBugs_.NOB_1.ID_183=4	_MultipleBugs_.NOB_1.ID_179=4	_MultipleBugs_.NOB_1.ID_185=3	_MultipleBugs_.NOB_1.ID_226=7	_MultipleBugs_.NOB_1.ID_232=7	_MultipleBugs_.NOB_1.ID_233=7	_MultipleBugs_.NOB_1.ID_3=138	_MultipleBugs_.NOB_1.ID_196=138	_MultipleBugs_.NOB_1.ID_28=137	_MultipleBugs_.NOB_1.ID_78=140	_MultipleBugs_.NOB_1.ID_100=140	_MultipleBugs_.NOB_1.ID_5=141	_MultipleBugs_.NOB_1.ID_32=134	_MultipleBugs_.NOB_1.ID_45=134	_MultipleBugs_.NOB_1.ID_35=132	_MultipleBugs_.NOB_1.ID_8=150	_MultipleBugs_.NOB_1.ID_80=123	_MultipleBugs_.NOB_1.ID_25=122	_MultipleBugs_.NOB_1.ID_24=127	_MultipleBugs_.NOB_1.ID_2=113
_MultipleBugs_.NOB_1.ID_261: _MultipleBugs_.NOB_1.ID_210=39	_MultipleBugs_.NOB_1.ID_202=39	_MultipleBugs_.NOB_1.ID_47=38	_MultipleBugs_.NOB_1.ID_81=44	_MultipleBugs_.NOB_1.ID_135=50	_MultipleBugs_.NOB_1.ID_36=60	_MultipleBugs_.NOB_1.ID_44=84	_MultipleBugs_.NOB_1.ID_38=84	_MultipleBugs_.NOB_1.ID_261=0	_MultipleBugs_.NOB_1.ID_192=0	_MultipleBugs_.NOB_1.ID_259=0	_MultipleBugs_.NOB_1.ID_186=0	_MultipleBugs_.NOB_1.ID_201=4	_MultipleBugs_.NOB_1.ID_204=4	_MultipleBugs_.NOB_1.ID_112=4	_MultipleBugs_.NOB_1.ID_225=4	_MultipleBugs_.NOB_1.ID_183=4	_MultipleBugs_.NOB_1.ID_179=4	_MultipleBugs_.NOB_1.ID_185=3	_MultipleBugs_.NOB_1.ID_226=7	_MultipleBugs_.NOB_1.ID_232=7	_MultipleBugs_.NOB_1.ID_233=7	_MultipleBugs_.NOB_1.ID_3=138	_MultipleBugs_.NOB_1.ID_196=138	_MultipleBugs_.NOB_1.ID_28=137	_MultipleBugs_.NOB_1.ID_78=140	_MultipleBugs_.NOB_1.ID_100=140	_MultipleBugs_.NOB_1.ID_5=141	_MultipleBugs_.NOB_1.ID_32=134	_MultipleBugs_.NOB_1.ID_45=134	_MultipleBugs_.NOB_1.ID_35=132	_MultipleBugs_.NOB_1.ID_8=150	_MultipleBugs_.NOB_1.ID_80=123	_MultipleBugs_.NOB_1.ID_25=122	_MultipleBugs_.NOB_1.ID_24=127	_MultipleBugs_.NOB_1.ID_2=113
_MultipleBugs_.NOB_1.ID_38: _MultipleBugs_.NOB_1.ID_210=45	_MultipleBugs_.NOB_1.ID_202=45	_MultipleBugs_.NOB_1.ID_47=46	_MultipleBugs_.NOB_1.ID_81=40	_MultipleBugs_.NOB_1.ID_135=34	_MultipleBugs_.NOB_1.ID_36=24	_MultipleBugs_.NOB_1.ID_44=0	_MultipleBugs_.NOB_1.ID_38=0	_MultipleBugs_.NOB_1.ID_261=84	_MultipleBugs_.NOB_1.ID_192=84	_MultipleBugs_.NOB_1.ID_259=84	_MultipleBugs_.NOB_1.ID_186=84	_MultipleBugs_.NOB_1.ID_201=88	_MultipleBugs_.NOB_1.ID_204=88	_MultipleBugs_.NOB_1.ID_112=88	_MultipleBugs_.NOB_1.ID_225=88	_MultipleBugs_.NOB_1.ID_183=80	_MultipleBugs_.NOB_1.ID_179=80	_MultipleBugs_.NOB_1.ID_185=81	_MultipleBugs_.NOB_1.ID_226=77	_MultipleBugs_.NOB_1.ID_232=77	_MultipleBugs_.NOB_1.ID_233=77	_MultipleBugs_.NOB_1.ID_3=54	_MultipleBugs_.NOB_1.ID_196=54	_MultipleBugs_.NOB_1.ID_28=53	_MultipleBugs_.NOB_1.ID_78=56	_MultipleBugs_.NOB_1.ID_100=56	_MultipleBugs_.NOB_1.ID_5=57	_MultipleBugs_.NOB_1.ID_32=50	_MultipleBugs_.NOB_1.ID_45=50	_MultipleBugs_.NOB_1.ID_35=48	_MultipleBugs_.NOB_1.ID_8=66	_MultipleBugs_.NOB_1.ID_80=39	_MultipleBugs_.NOB_1.ID_25=38	_MultipleBugs_.NOB_1.ID_24=43	_MultipleBugs_.NOB_1.ID_2=29
_MultipleBugs_.NOB_1.ID_44: _MultipleBugs_.NOB_1.ID_210=45	_MultipleBugs_.NOB_1.ID_202=45	_MultipleBugs_.NOB_1.ID_47=46	_MultipleBugs_.NOB_1.ID_81=40	_MultipleBugs_.NOB_1.ID_135=34	_MultipleBugs_.NOB_1.ID_36=24	_MultipleBugs_.NOB_1.ID_44=0	_MultipleBugs_.NOB_1.ID_38=0	_MultipleBugs_.NOB_1.ID_261=84	_MultipleBugs_.NOB_1.ID_192=84	_MultipleBugs_.NOB_1.ID_259=84	_MultipleBugs_.NOB_1.ID_186=84	_MultipleBugs_.NOB_1.ID_201=88	_MultipleBugs_.NOB_1.ID_204=88	_MultipleBugs_.NOB_1.ID_112=88	_MultipleBugs_.NOB_1.ID_225=88	_MultipleBugs_.NOB_1.ID_183=80	_MultipleBugs_.NOB_1.ID_179=80	_MultipleBugs_.NOB_1.ID_185=81	_MultipleBugs_.NOB_1.ID_226=77	_MultipleBugs_.NOB_1.ID_232=77	_MultipleBugs_.NOB_1.ID_233=77	_MultipleBugs_.NOB_1.ID_3=54	_MultipleBugs_.NOB_1.ID_196=54	_MultipleBugs_.NOB_1.ID_28=53	_MultipleBugs_.NOB_1.ID_78=56	_MultipleBugs_.NOB_1.ID_100=56	_MultipleBugs_.NOB_1.ID_5=57	_MultipleBugs_.NOB_1.ID_32=50	_MultipleBugs_.NOB_1.ID_45=50	_MultipleBugs_.NOB_1.ID_35=48	_MultipleBugs_.NOB_1.ID_8=66	_MultipleBugs_.NOB_1.ID_80=39	_MultipleBugs_.NOB_1.ID_25=38	_MultipleBugs_.NOB_1.ID_24=43	_MultipleBugs_.NOB_1.ID_2=29
_MultipleBugs_.NOB_1.ID_36: _MultipleBugs_.NOB_1.ID_210=21	_MultipleBugs_.NOB_1.ID_202=21	_MultipleBugs_.NOB_1.ID_47=22	_MultipleBugs_.NOB_1.ID_81=16	_MultipleBugs_.NOB_1.ID_135=10	_MultipleBugs_.NOB_1.ID_36=0	_MultipleBugs_.NOB_1.ID_44=24	_MultipleBugs_.NOB_1.ID_38=24	_MultipleBugs_.NOB_1.ID_261=60	_MultipleBugs_.NOB_1.ID_192=60	_MultipleBugs_.NOB_1.ID_259=60	_MultipleBugs_.NOB_1.ID_186=60	_MultipleBugs_.NOB_1.ID_201=64	_MultipleBugs_.NOB_1.ID_204=64	_MultipleBugs_.NOB_1.ID_112=64	_MultipleBugs_.NOB_1.ID_225=64	_MultipleBugs_.NOB_1.ID_183=56	_MultipleBugs_.NOB_1.ID_179=56	_MultipleBugs_.NOB_1.ID_185=57	_MultipleBugs_.NOB_1.ID_226=53	_MultipleBugs_.NOB_1.ID_232=53	_MultipleBugs_.NOB_1.ID_233=53	_MultipleBugs_.NOB_1.ID_3=78	_MultipleBugs_.NOB_1.ID_196=78	_MultipleBugs_.NOB_1.ID_28=77	_MultipleBugs_.NOB_1.ID_78=80	_MultipleBugs_.NOB_1.ID_100=80	_MultipleBugs_.NOB_1.ID_5=81	_MultipleBugs_.NOB_1.ID_32=74	_MultipleBugs_.NOB_1.ID_45=74	_MultipleBugs_.NOB_1.ID_35=72	_MultipleBugs_.NOB_1.ID_8=90	_MultipleBugs_.NOB_1.ID_80=63	_MultipleBugs_.NOB_1.ID_25=62	_MultipleBugs_.NOB_1.ID_24=67	_MultipleBugs_.NOB_1.ID_2=53
_MultipleBugs_.NOB_1.ID_135: _MultipleBugs_.NOB_1.ID_210=11	_MultipleBugs_.NOB_1.ID_202=11	_MultipleBugs_.NOB_1.ID_47=12	_MultipleBugs_.NOB_1.ID_81=6	_MultipleBugs_.NOB_1.ID_135=0	_MultipleBugs_.NOB_1.ID_36=10	_MultipleBugs_.NOB_1.ID_44=34	_MultipleBugs_.NOB_1.ID_38=34	_MultipleBugs_.NOB_1.ID_261=50	_MultipleBugs_.NOB_1.ID_192=50	_MultipleBugs_.NOB_1.ID_259=50	_MultipleBugs_.NOB_1.ID_186=50	_MultipleBugs_.NOB_1.ID_201=54	_MultipleBugs_.NOB_1.ID_204=54	_MultipleBugs_.NOB_1.ID_112=54	_MultipleBugs_.NOB_1.ID_225=54	_MultipleBugs_.NOB_1.ID_183=46	_MultipleBugs_.NOB_1.ID_179=46	_MultipleBugs_.NOB_1.ID_185=47	_MultipleBugs_.NOB_1.ID_226=43	_MultipleBugs_.NOB_1.ID_232=43	_MultipleBugs_.NOB_1.ID_233=43	_MultipleBugs_.NOB_1.ID_3=88	_MultipleBugs_.NOB_1.ID_196=88	_MultipleBugs_.NOB_1.ID_28=87	_MultipleBugs_.NOB_1.ID_78=90	_MultipleBugs_.NOB_1.ID_100=90	_MultipleBugs_.NOB_1.ID_5=91	_MultipleBugs_.NOB_1.ID_32=84	_MultipleBugs_.NOB_1.ID_45=84	_MultipleBugs_.NOB_1.ID_35=82	_MultipleBugs_.NOB_1.ID_8=100	_MultipleBugs_.NOB_1.ID_80=73	_MultipleBugs_.NOB_1.ID_25=72	_MultipleBugs_.NOB_1.ID_24=77	_MultipleBugs_.NOB_1.ID_2=63
_MultipleBugs_.NOB_1.ID_81: _MultipleBugs_.NOB_1.ID_210=5	_MultipleBugs_.NOB_1.ID_202=5	_MultipleBugs_.NOB_1.ID_47=6	_MultipleBugs_.NOB_1.ID_81=0	_MultipleBugs_.NOB_1.ID_135=6	_MultipleBugs_.NOB_1.ID_36=16	_MultipleBugs_.NOB_1.ID_44=40	_MultipleBugs_.NOB_1.ID_38=40	_MultipleBugs_.NOB_1.ID_261=44	_MultipleBugs_.NOB_1.ID_192=44	_MultipleBugs_.NOB_1.ID_259=44	_MultipleBugs_.NOB_1.ID_186=44	_MultipleBugs_.NOB_1.ID_201=48	_MultipleBugs_.NOB_1.ID_204=48	_MultipleBugs_.NOB_1.ID_112=48	_MultipleBugs_.NOB_1.ID_225=48	_MultipleBugs_.NOB_1.ID_183=40	_MultipleBugs_.NOB_1.ID_179=40	_MultipleBugs_.NOB_1.ID_185=41	_MultipleBugs_.NOB_1.ID_226=37	_MultipleBugs_.NOB_1.ID_232=37	_MultipleBugs_.NOB_1.ID_233=37	_MultipleBugs_.NOB_1.ID_3=94	_MultipleBugs_.NOB_1.ID_196=94	_MultipleBugs_.NOB_1.ID_28=93	_MultipleBugs_.NOB_1.ID_78=96	_MultipleBugs_.NOB_1.ID_100=96	_MultipleBugs_.NOB_1.ID_5=97	_MultipleBugs_.NOB_1.ID_32=90	_MultipleBugs_.NOB_1.ID_45=90	_MultipleBugs_.NOB_1.ID_35=88	_MultipleBugs_.NOB_1.ID_8=106	_MultipleBugs_.NOB_1.ID_80=79	_MultipleBugs_.NOB_1.ID_25=78	_MultipleBugs_.NOB_1.ID_24=83	_MultipleBugs_.NOB_1.ID_2=69
_MultipleBugs_.NOB_1.ID_47: _MultipleBugs_.NOB_1.ID_210=1	_MultipleBugs_.NOB_1.ID_202=1	_MultipleBugs_.NOB_1.ID_47=0	_MultipleBugs_.NOB_1.ID_81=6	_MultipleBugs_.NOB_1.ID_135=12	_MultipleBugs_.NOB_1.ID_36=22	_MultipleBugs_.NOB_1.ID_44=46	_MultipleBugs_.NOB_1.ID_38=46	_MultipleBugs_.NOB_1.ID_261=38	_MultipleBugs_.NOB_1.ID_192=38	_MultipleBugs_.NOB_1.ID_259=38	_MultipleBugs_.NOB_1.ID_186=38	_MultipleBugs_.NOB_1.ID_201=42	_MultipleBugs_.NOB_1.ID_204=42	_MultipleBugs_.NOB_1.ID_112=42	_MultipleBugs_.NOB_1.ID_225=42	_MultipleBugs_.NOB_1.ID_183=34	_MultipleBugs_.NOB_1.ID_179=34	_MultipleBugs_.NOB_1.ID_185=35	_MultipleBugs_.NOB_1.ID_226=31	_MultipleBugs_.NOB_1.ID_232=31	_MultipleBugs_.NOB_1.ID_233=31	_MultipleBugs_.NOB_1.ID_3=100	_MultipleBugs_.NOB_1.ID_196=100	_MultipleBugs_.NOB_1.ID_28=99	_MultipleBugs_.NOB_1.ID_78=102	_MultipleBugs_.NOB_1.ID_100=102	_MultipleBugs_.NOB_1.ID_5=103	_MultipleBugs_.NOB_1.ID_32=96	_MultipleBugs_.NOB_1.ID_45=96	_MultipleBugs_.NOB_1.ID_35=94	_MultipleBugs_.NOB_1.ID_8=112	_MultipleBugs_.NOB_1.ID_80=85	_MultipleBugs_.NOB_1.ID_25=84	_MultipleBugs_.NOB_1.ID_24=89	_MultipleBugs_.NOB_1.ID_2=75
_MultipleBugs_.NOB_1.ID_202: _MultipleBugs_.NOB_1.ID_210=0	_MultipleBugs_.NOB_1.ID_202=0	_MultipleBugs_.NOB_1.ID_47=1	_MultipleBugs_.NOB_1.ID_81=5	_MultipleBugs_.NOB_1.ID_135=11	_MultipleBugs_.NOB_1.ID_36=21	_MultipleBugs_.NOB_1.ID_44=45	_MultipleBugs_.NOB_1.ID_38=45	_MultipleBugs_.NOB_1.ID_261=39	_MultipleBugs_.NOB_1.ID_192=39	_MultipleBugs_.NOB_1.ID_259=39	_MultipleBugs_.NOB_1.ID_186=39	_MultipleBugs_.NOB_1.ID_201=43	_MultipleBugs_.NOB_1.ID_204=43	_MultipleBugs_.NOB_1.ID_112=43	_MultipleBugs_.NOB_1.ID_225=43	_MultipleBugs_.NOB_1.ID_183=35	_MultipleBugs_.NOB_1.ID_179=35	_MultipleBugs_.NOB_1.ID_185=36	_MultipleBugs_.NOB_1.ID_226=32	_MultipleBugs_.NOB_1.ID_232=32	_MultipleBugs_.NOB_1.ID_233=32	_MultipleBugs_.NOB_1.ID_3=99	_MultipleBugs_.NOB_1.ID_196=99	_MultipleBugs_.NOB_1.ID_28=98	_MultipleBugs_.NOB_1.ID_78=101	_MultipleBugs_.NOB_1.ID_100=101	_MultipleBugs_.NOB_1.ID_5=102	_MultipleBugs_.NOB_1.ID_32=95	_MultipleBugs_.NOB_1.ID_45=95	_MultipleBugs_.NOB_1.ID_35=93	_MultipleBugs_.NOB_1.ID_8=111	_MultipleBugs_.NOB_1.ID_80=84	_MultipleBugs_.NOB_1.ID_25=83	_MultipleBugs_.NOB_1.ID_24=88	_MultipleBugs_.NOB_1.ID_2=74
_MultipleBugs_.NOB_1.ID_210: _MultipleBugs_.NOB_1.ID_210=0	_MultipleBugs_.NOB_1.ID_202=0	_MultipleBugs_.NOB_1.ID_47=1	_MultipleBugs_.NOB_1.ID_81=5	_MultipleBugs_.NOB_1.ID_135=11	_MultipleBugs_.NOB_1.ID_36=21	_MultipleBugs_.NOB_1.ID_44=45	_MultipleBugs_.NOB_1.ID_38=45	_MultipleBugs_.NOB_1.ID_261=39	_MultipleBugs_.NOB_1.ID_192=39	_MultipleBugs_.NOB_1.ID_259=39	_MultipleBugs_.NOB_1.ID_186=39	_MultipleBugs_.NOB_1.ID_201=43	_MultipleBugs_.NOB_1.ID_204=43	_MultipleBugs_.NOB_1.ID_112=43	_MultipleBugs_.NOB_1.ID_225=43	_MultipleBugs_.NOB_1.ID_183=35	_MultipleBugs_.NOB_1.ID_179=35	_MultipleBugs_.NOB_1.ID_185=36	_MultipleBugs_.NOB_1.ID_226=32	_MultipleBugs_.NOB_1.ID_232=32	_MultipleBugs_.NOB_1.ID_233=32	_MultipleBugs_.NOB_1.ID_3=99	_MultipleBugs_.NOB_1.ID_196=99	_MultipleBugs_.NOB_1.ID_28=98	_MultipleBugs_.NOB_1.ID_78=101	_MultipleBugs_.NOB_1.ID_100=101	_MultipleBugs_.NOB_1.ID_5=102	_MultipleBugs_.NOB_1.ID_32=95	_MultipleBugs_.NOB_1.ID_45=95	_MultipleBugs_.NOB_1.ID_35=93	_MultipleBugs_.NOB_1.ID_8=111	_MultipleBugs_.NOB_1.ID_80=84	_MultipleBugs_.NOB_1.ID_25=83	_MultipleBugs_.NOB_1.ID_24=88	_MultipleBugs_.NOB_1.ID_2=74